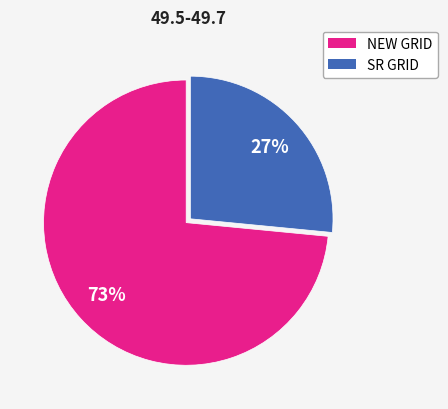

Count the number of slices in the pie.

2